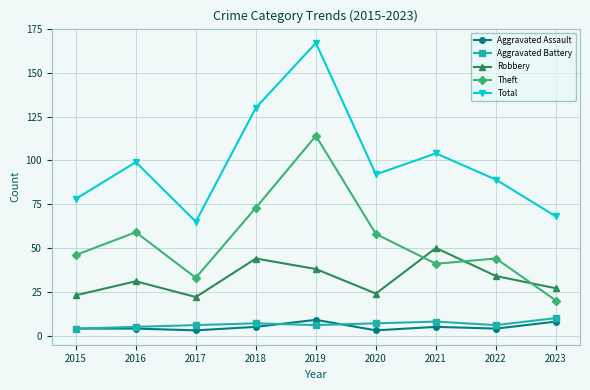

True or false: Aggravated Assault has more than 1 interior local peaks.

True